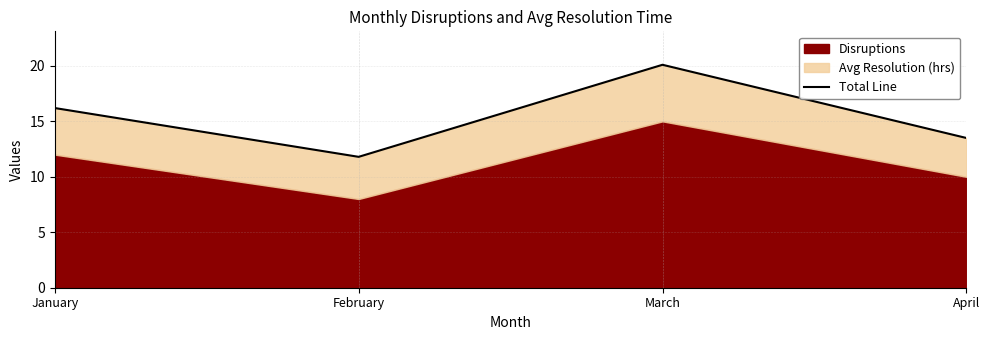

Where does the data first go above 16?

January